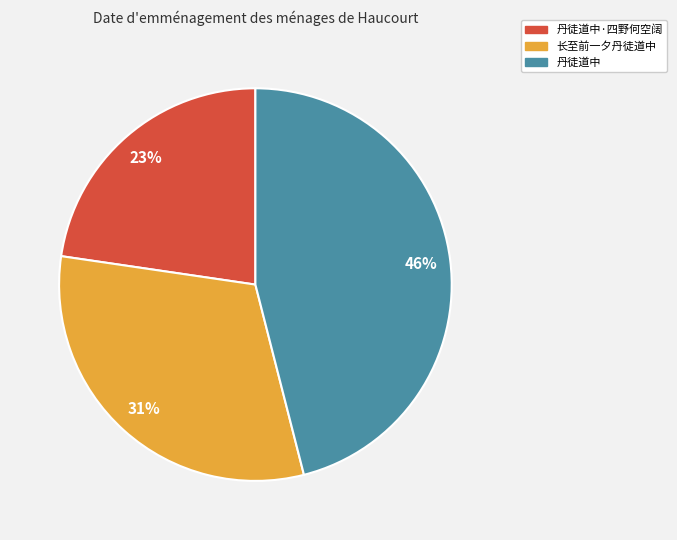

Rank the categories by value from lowest to highest.

丹徒道中·四野何空阔, 长至前一夕丹徒道中, 丹徒道中